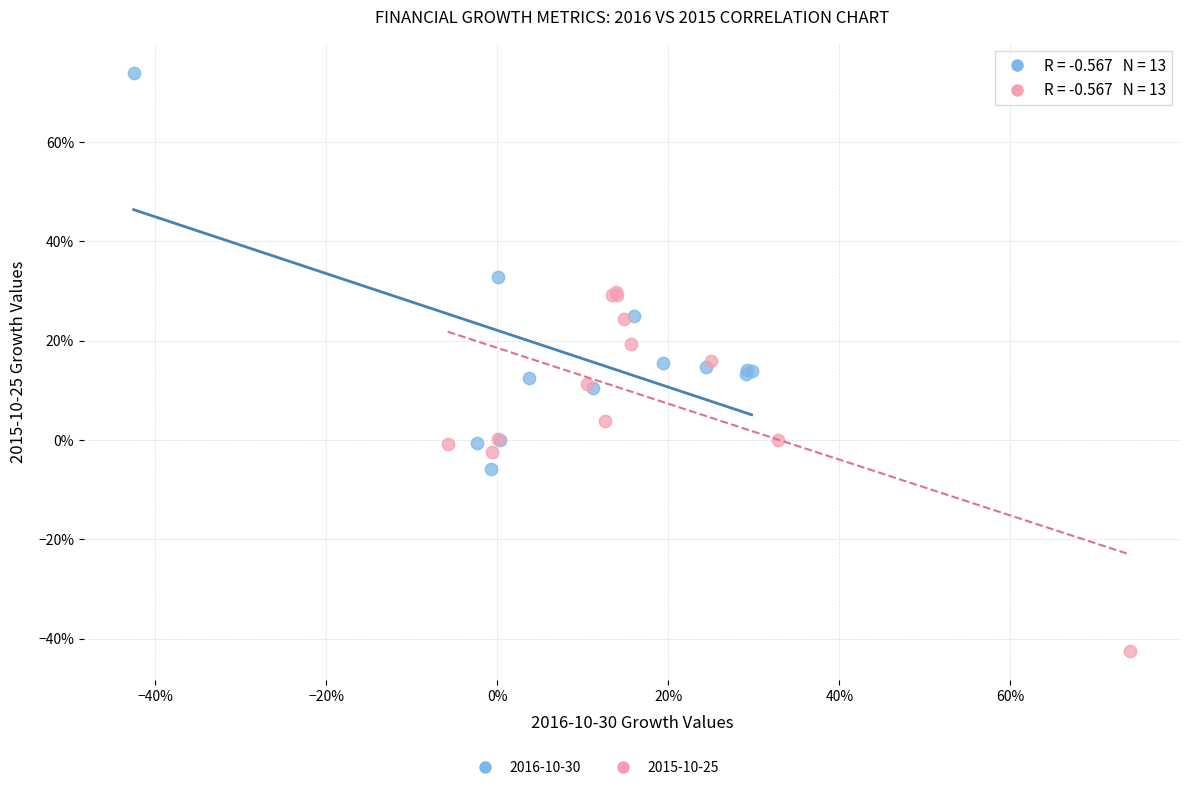

Which series reaches the minimum Y coordinate?

2015-10-25